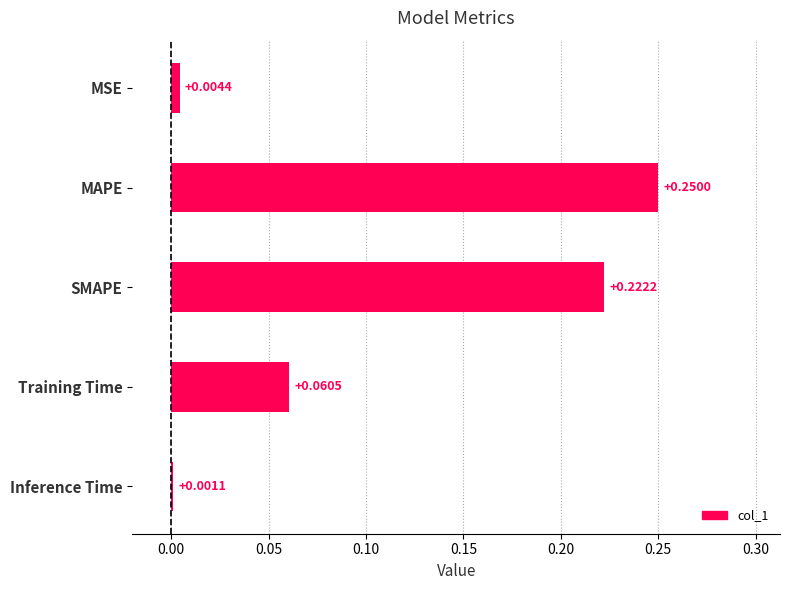

What is the label of the 5th bar from the top?

Inference Time